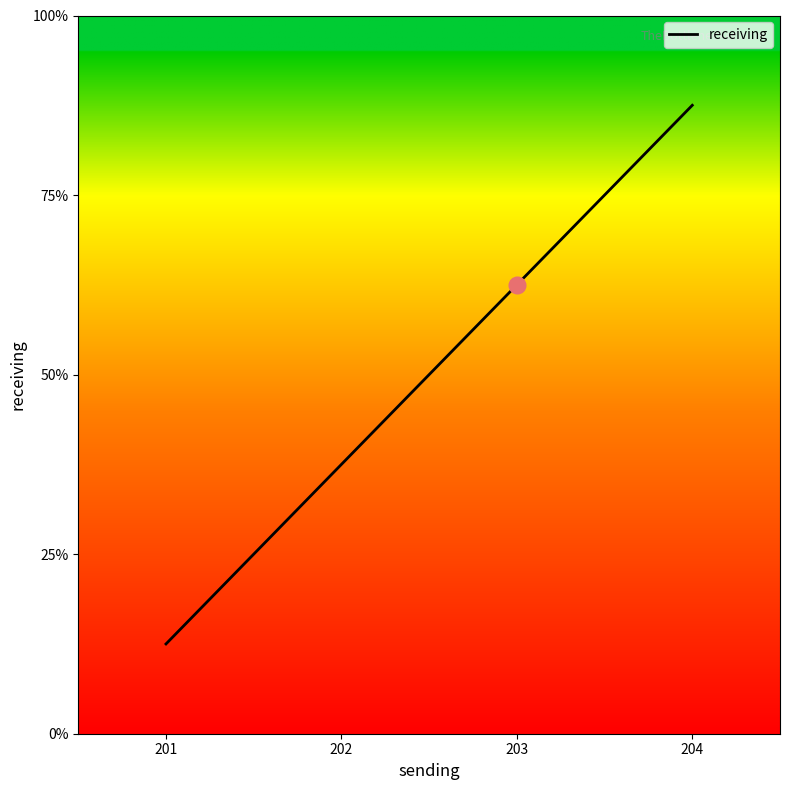

Does the chart display data point markers on the line(s)?

No